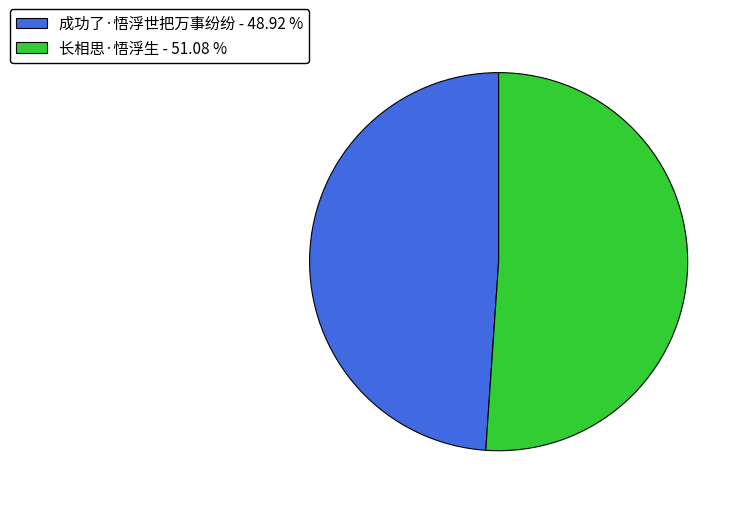

Is there a majority slice in this chart?

Yes